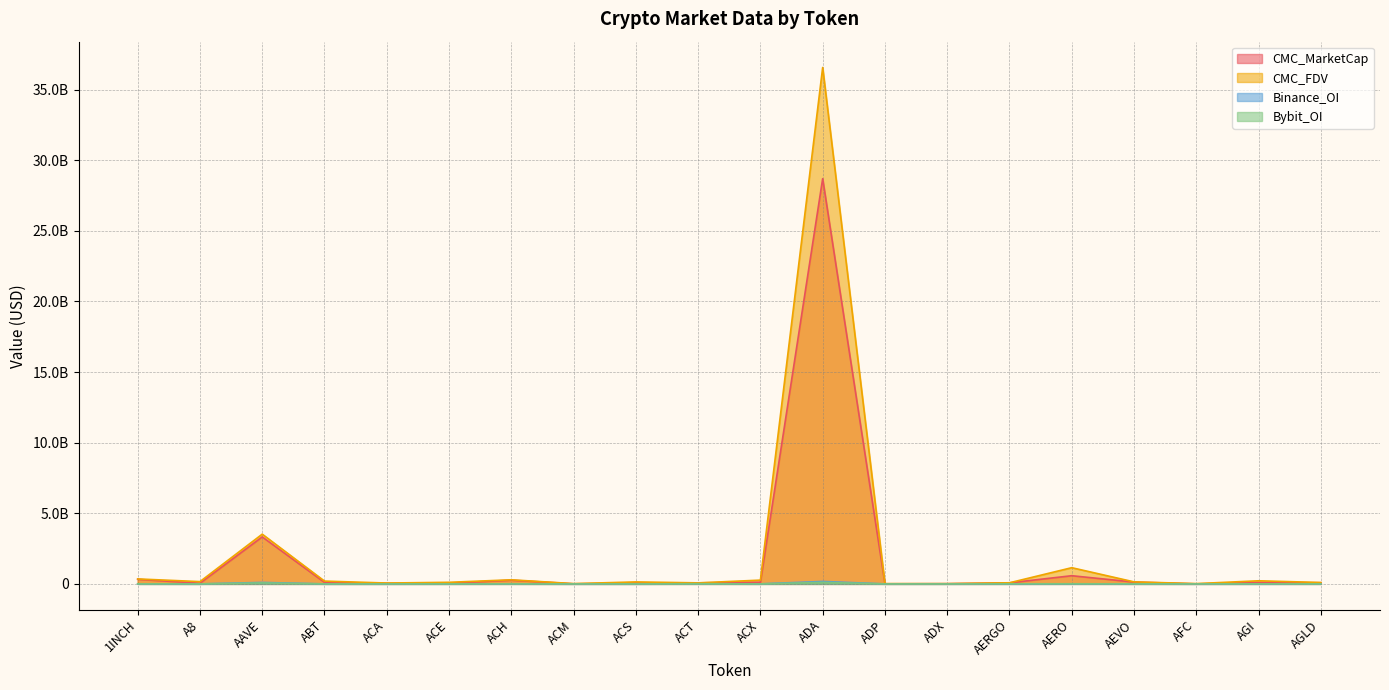

In Binance_OI, how many points are lower than both neighbors (excluding endpoints)?

2